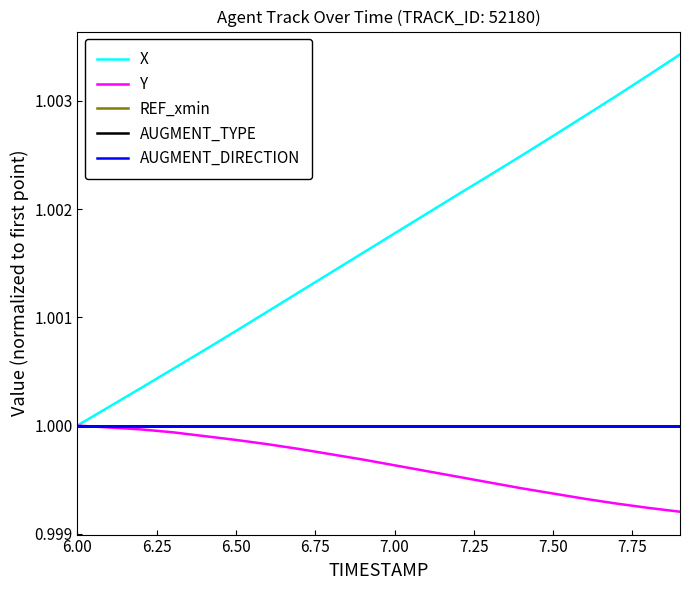

Does the chart display data point markers on the line(s)?

No